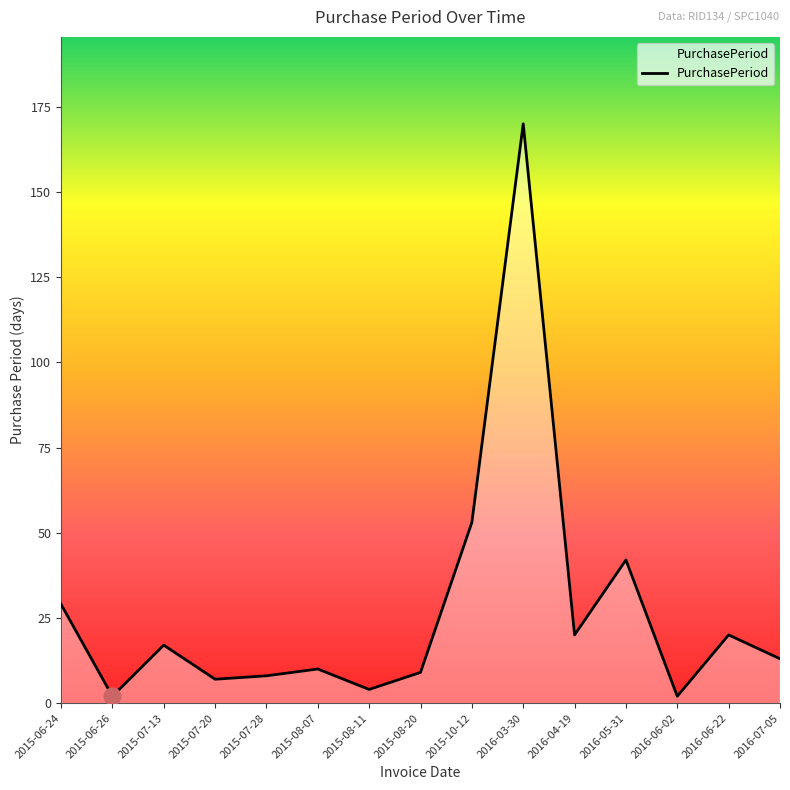

Is it true that the value at 2015-10-12 is 32?

False